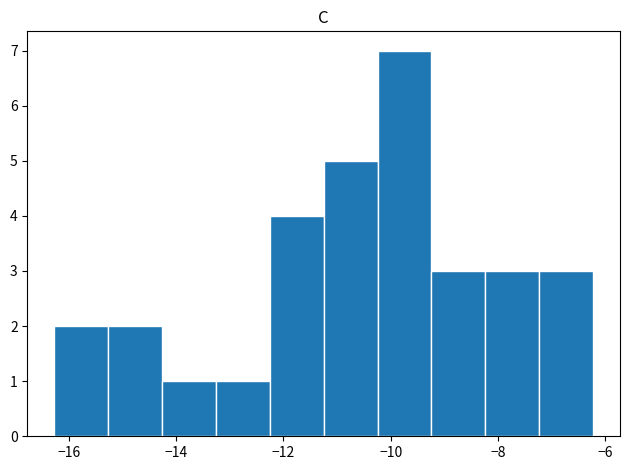

What is the height of the bar covering -8.2 to -7.2 on the x-axis? Neither the bar edges nor the heights are printed on the chart, so give them approximately, as read against the axes.

3